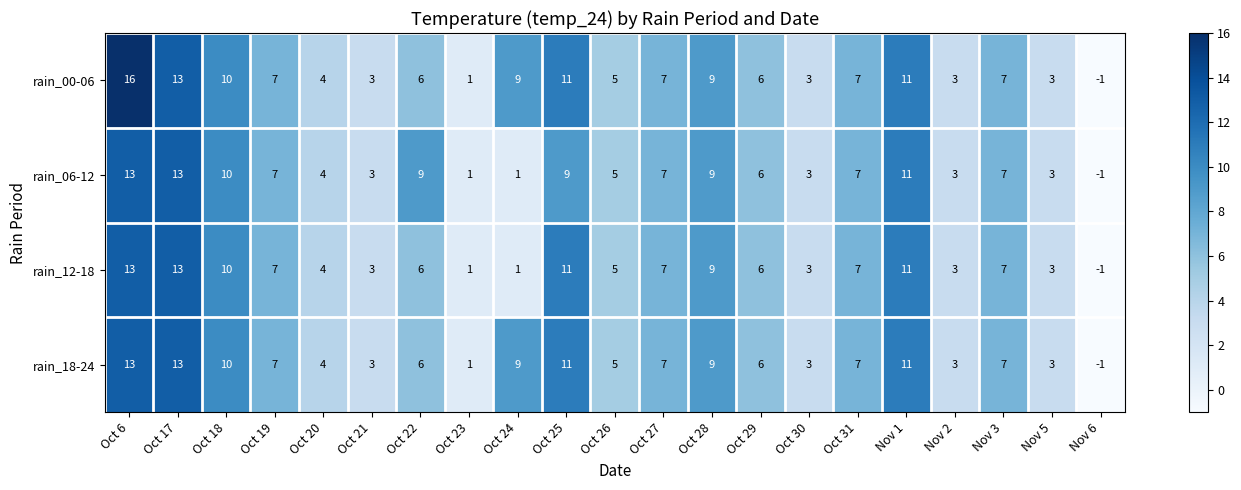

Which series has the largest total across all categories?

rain_00-06